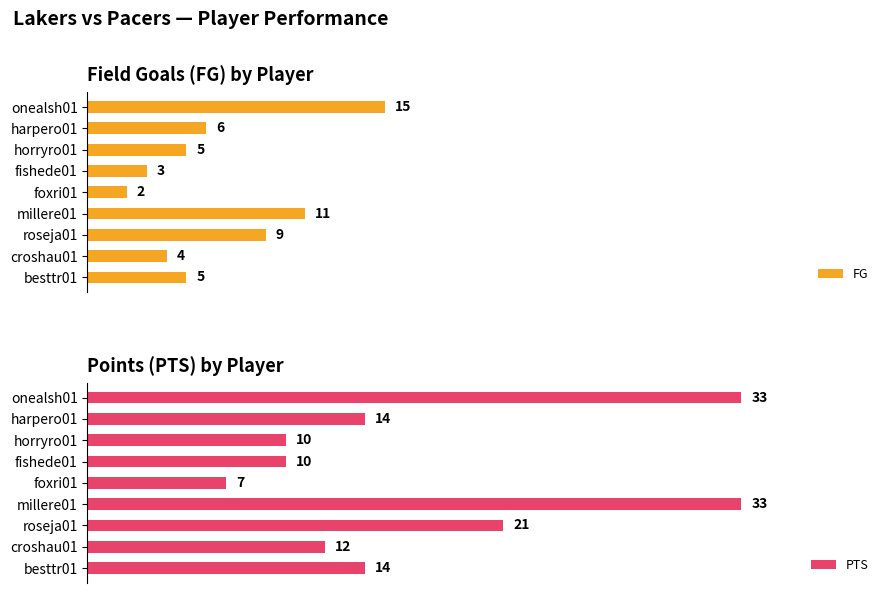

Where is FG nearest to the value 8?

roseja01